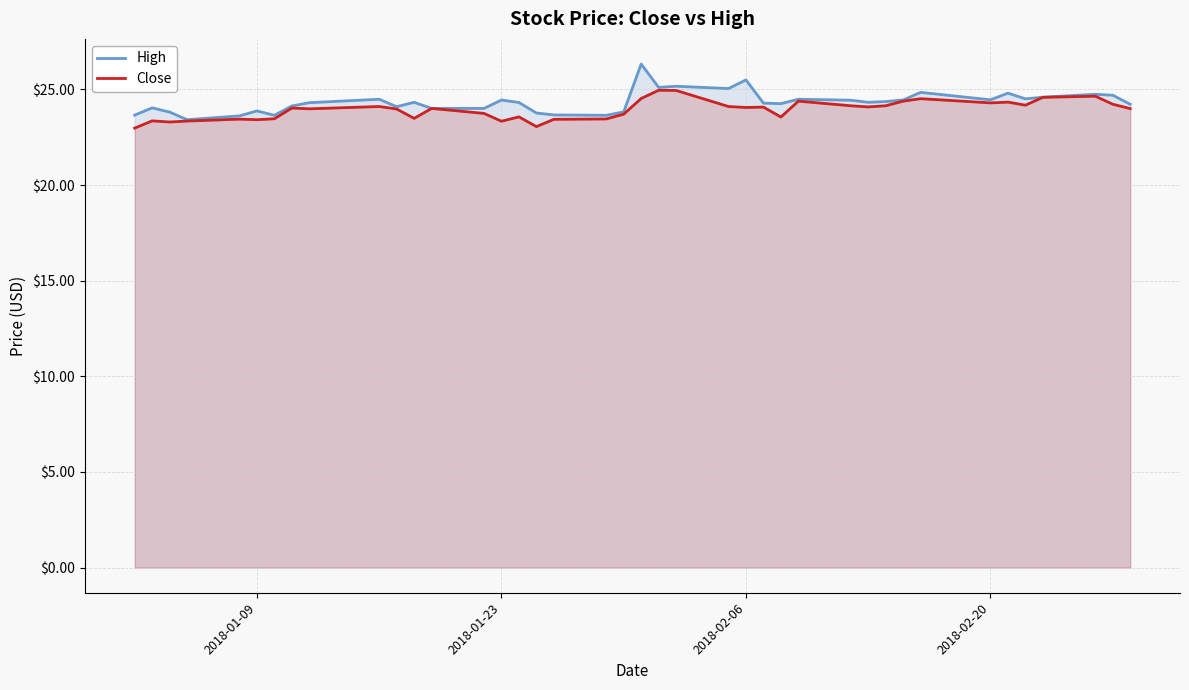

Rank the series by their maximum value, from lowest to highest.

Close, High